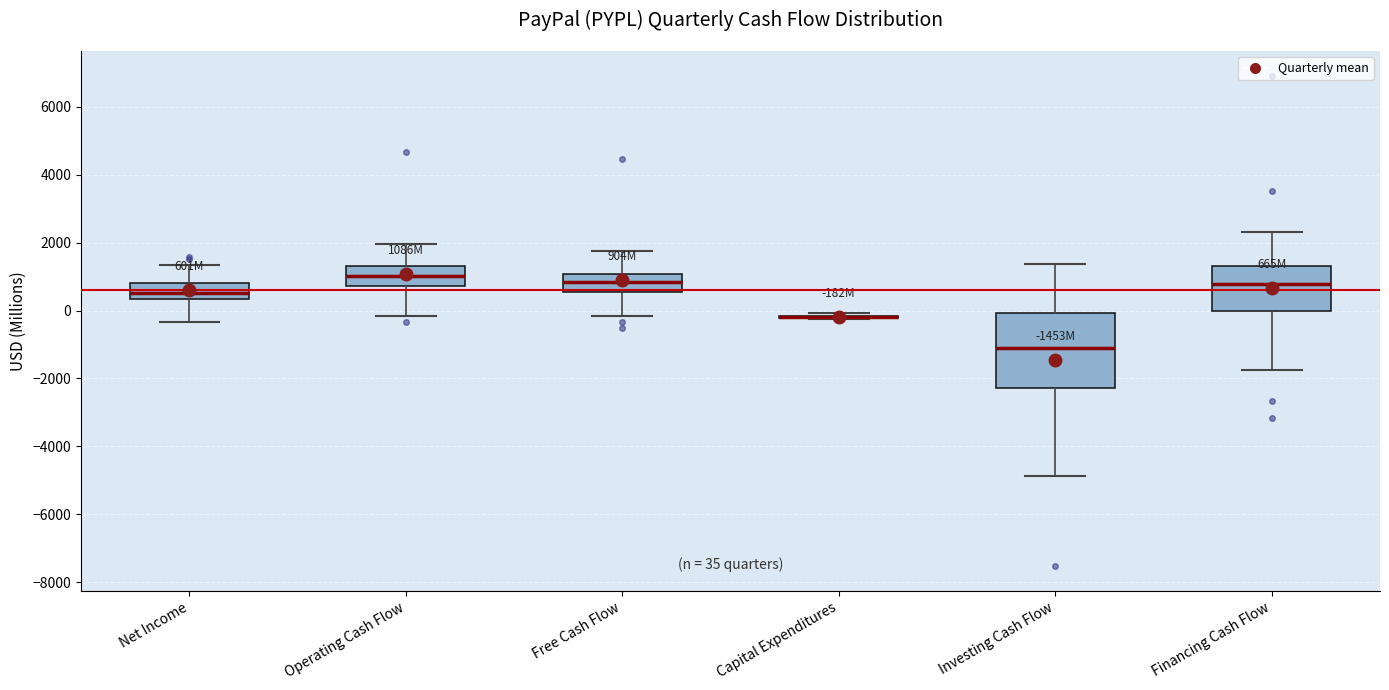

Comparing the boxes themselves (not the whiskers), which one is the tallest?

Investing Cash Flow